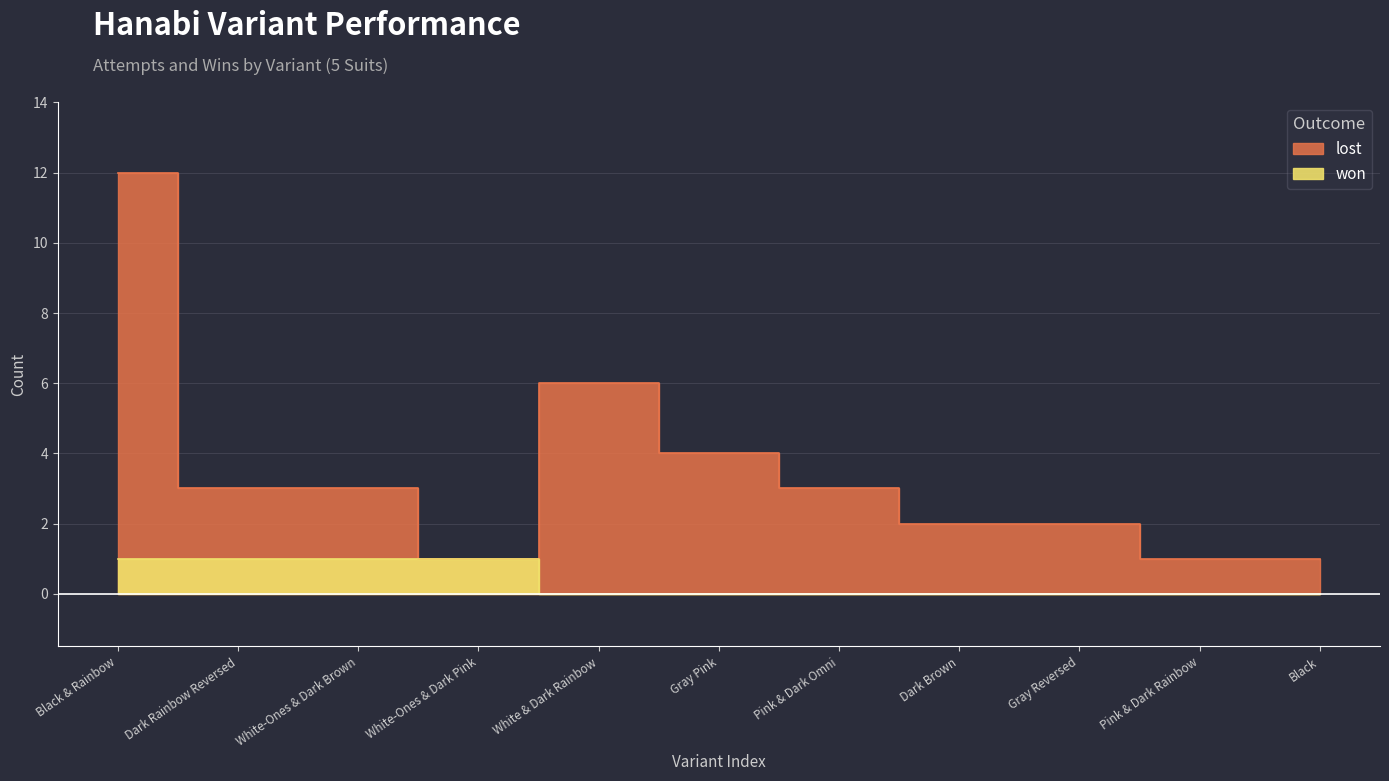

True or false: lost and won intersect in this chart.

False